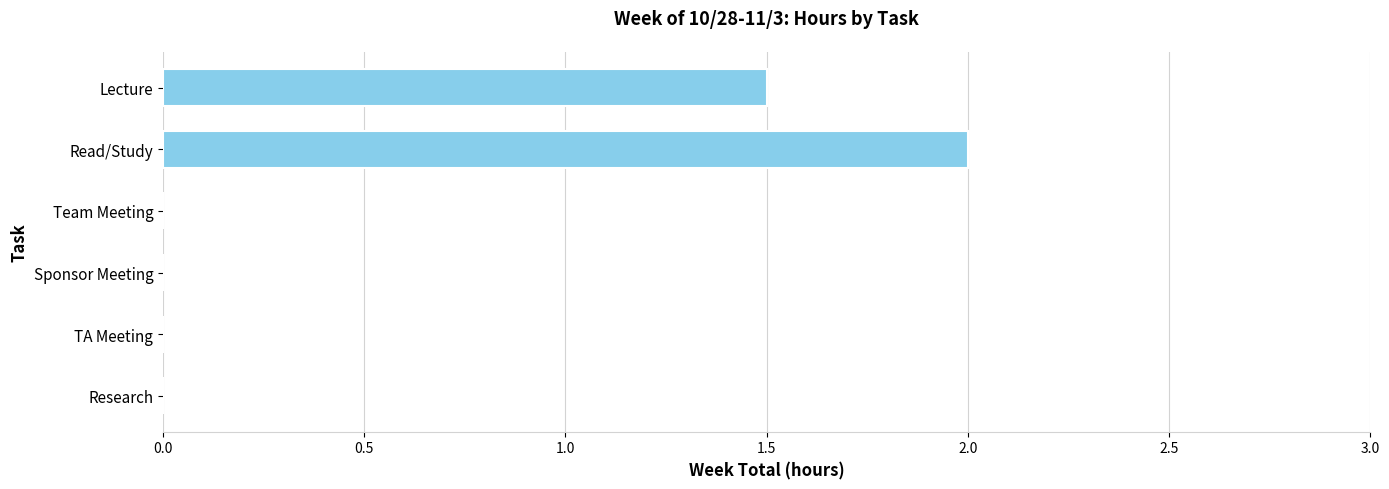

The chart shows a value of 0.0 at Sponsor Meeting. True or false?

True